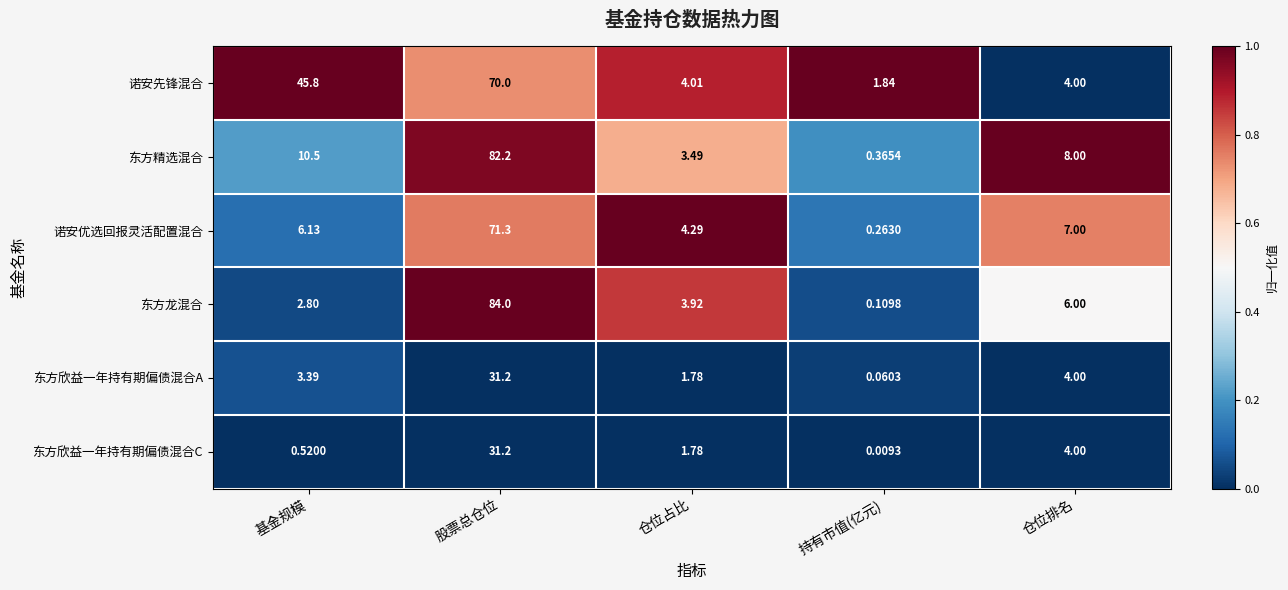

Which series has the widest spread of values?

东方龙混合